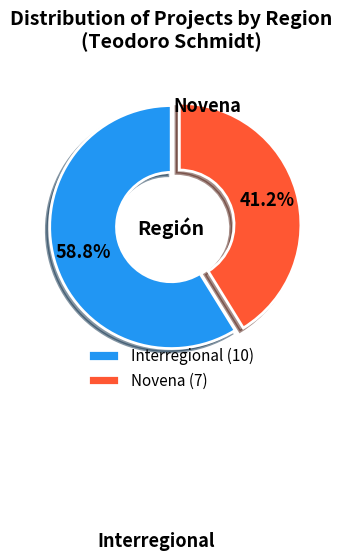

How many slices are in this pie chart?

2